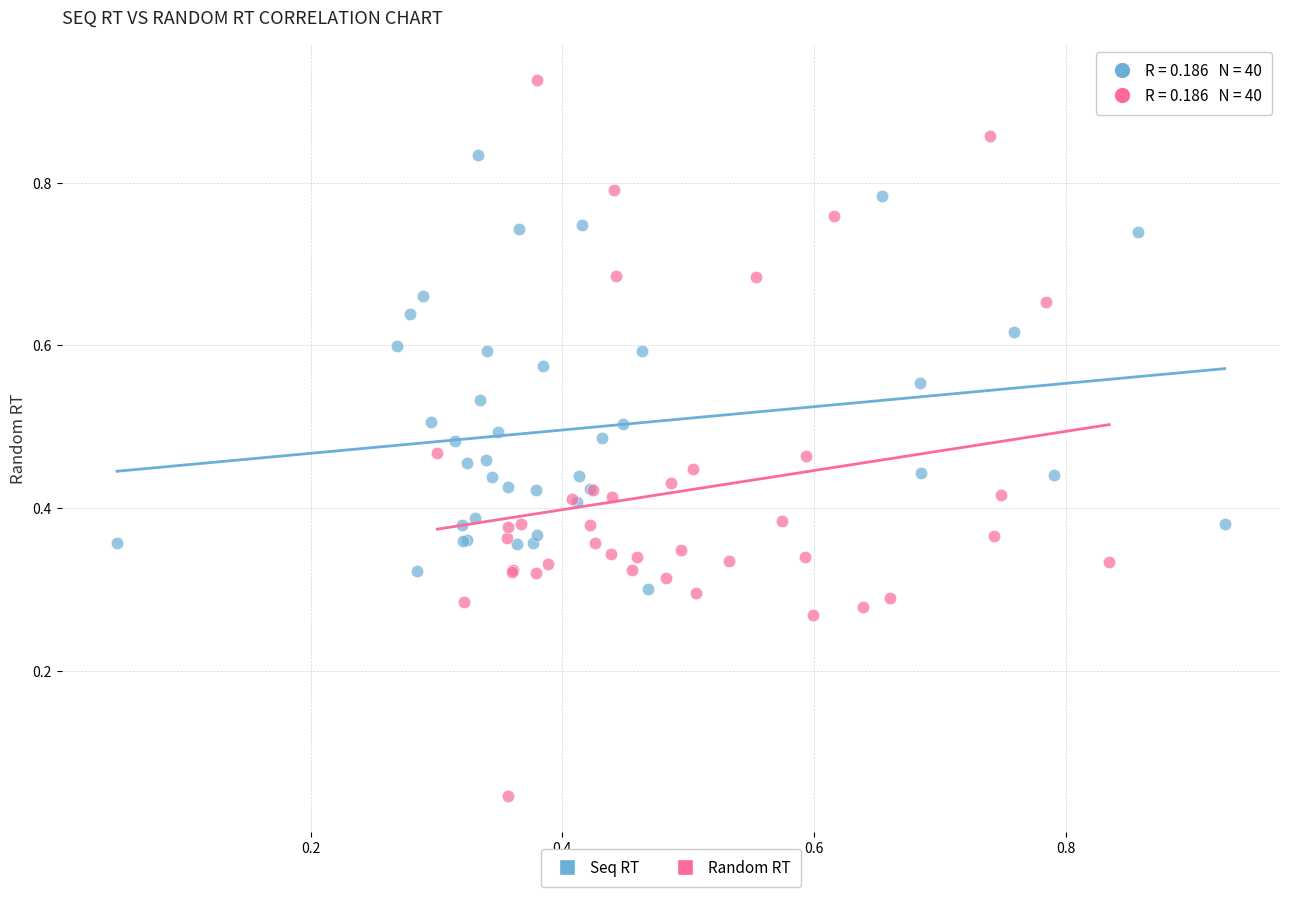

Which series has the largest Y range (max minus min)?

Random RT